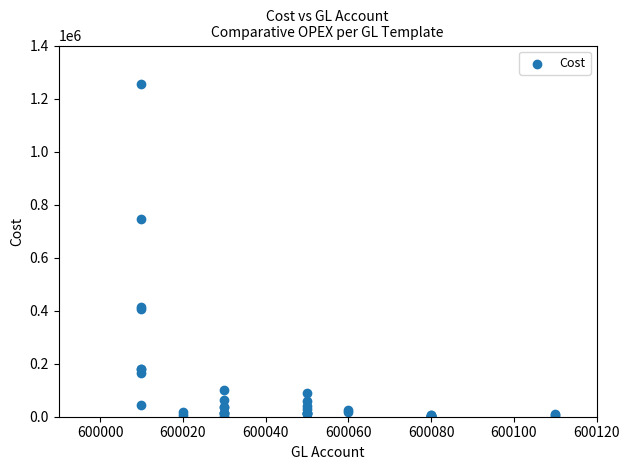

What Y value in the scatter plot is closest to 628197?

745368.8